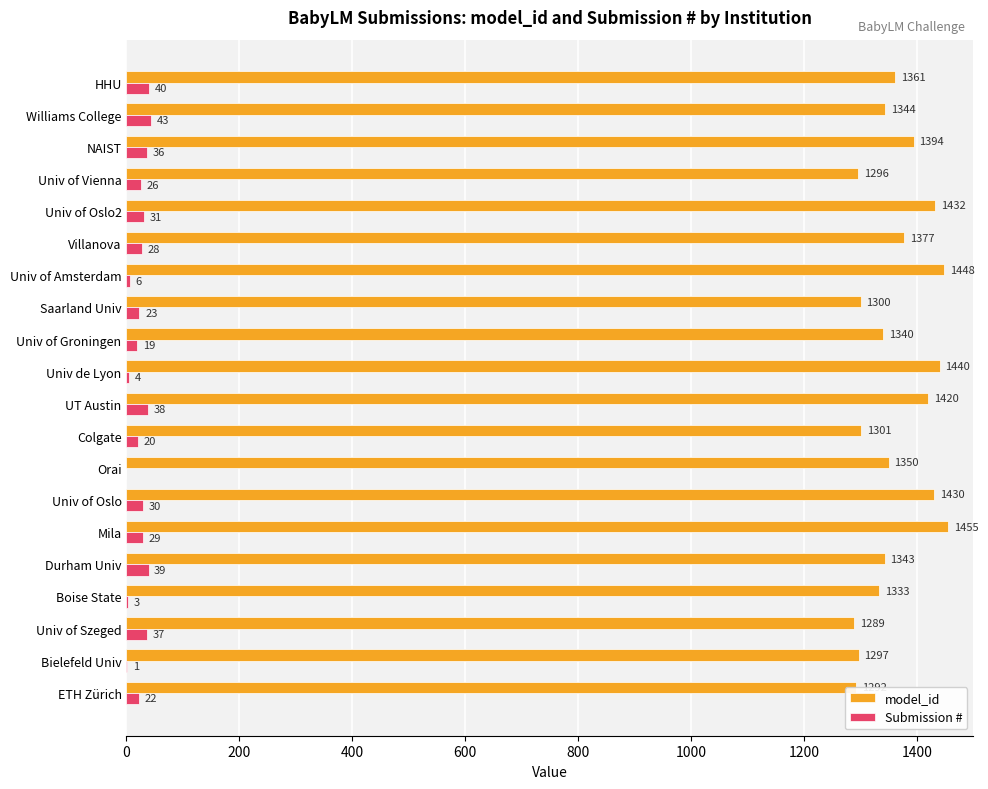

The Submission # series shows 19 at Univ of Groningen. True or false?

True